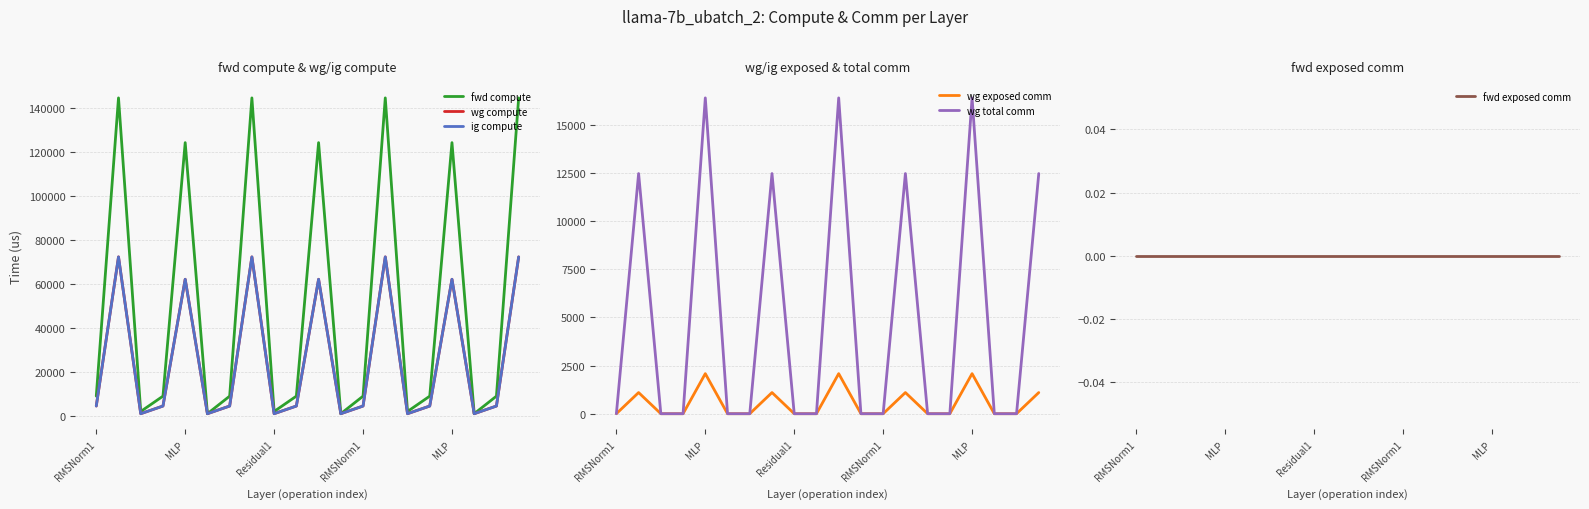

Read the ig compute value at 14.

1009.2